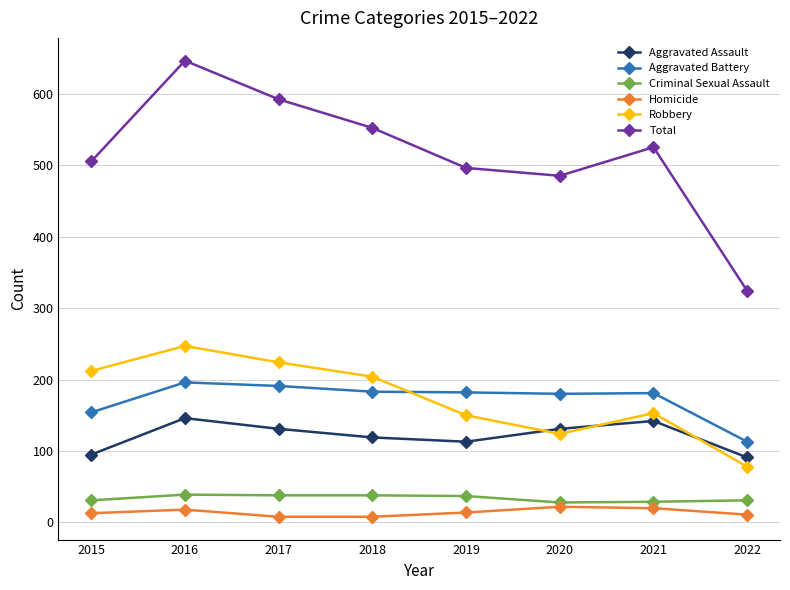

In Robbery, how many points are lower than both neighbors (excluding endpoints)?

1